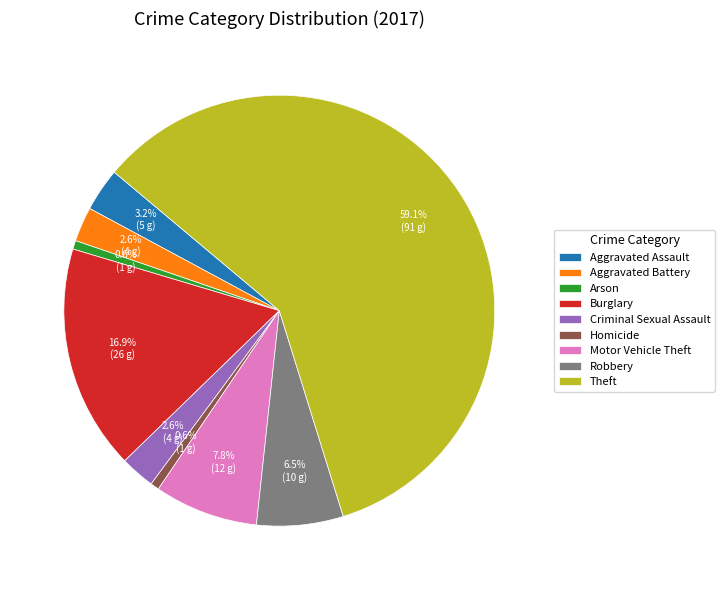

Which category has the biggest portion of the pie?

Theft